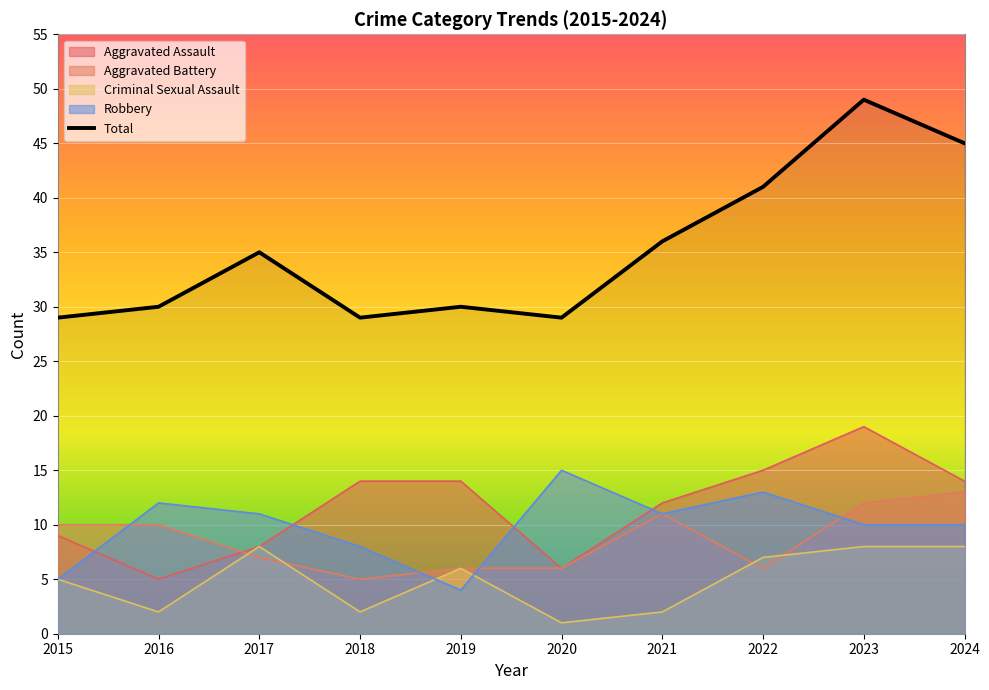

Reading left to right, what are all the values shown in this chart?

2015=29	2016=30	2017=35	2018=29	2019=30	2020=29	2021=36	2022=41	2023=49	2024=45